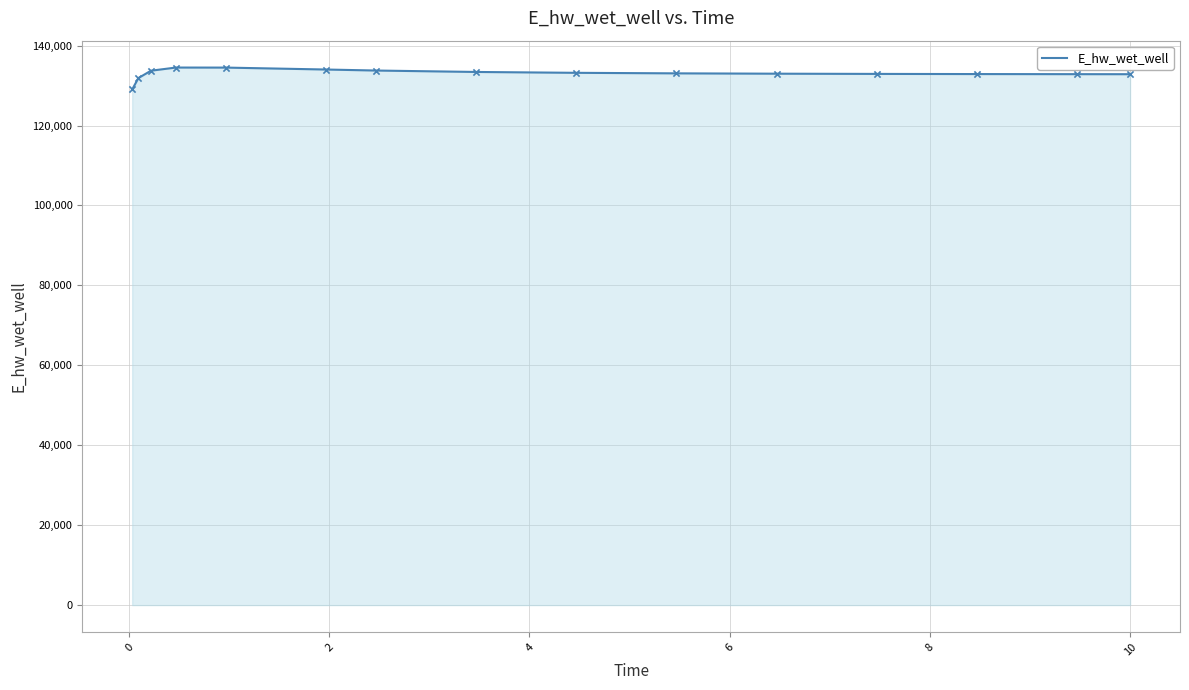

What is the maximum value shown in the chart?

134507.4